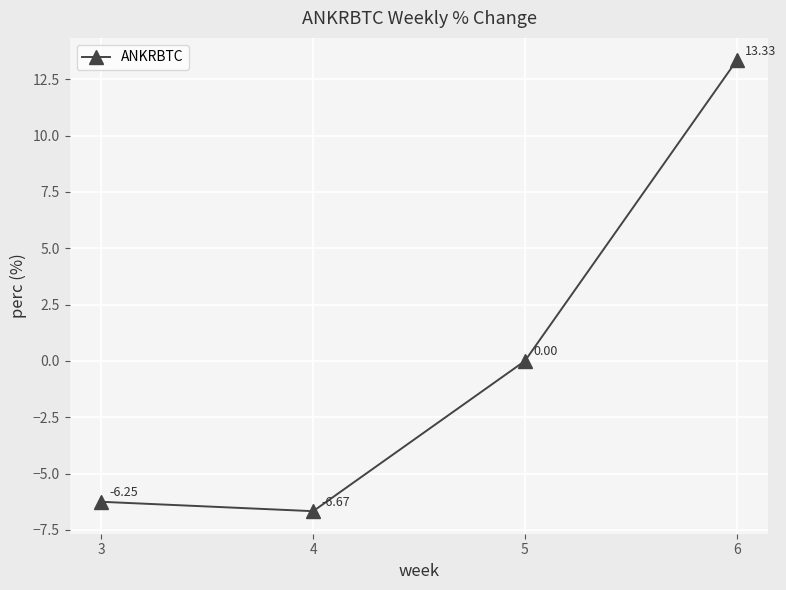

Which category has the highest value across all series?

6